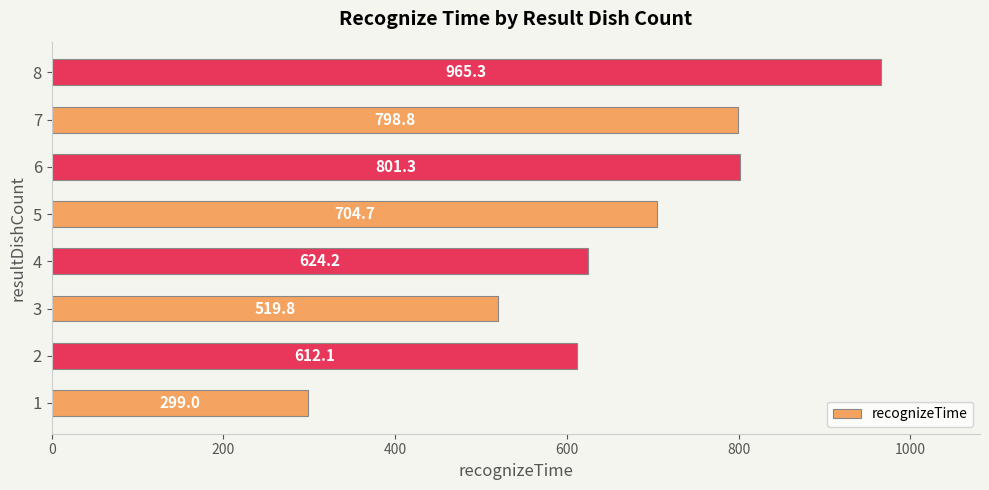

What is the ratio of the value at 7 to the value at 1?

2.7